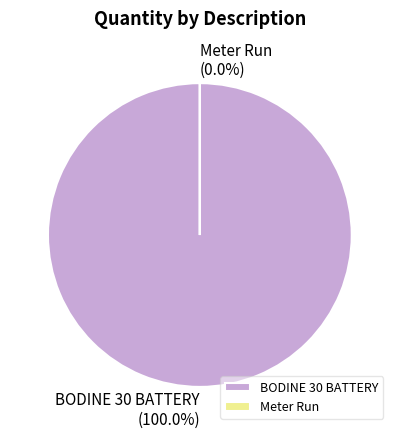

Between Meter Run and BODINE 30 BATTERY, which is larger?

BODINE 30 BATTERY